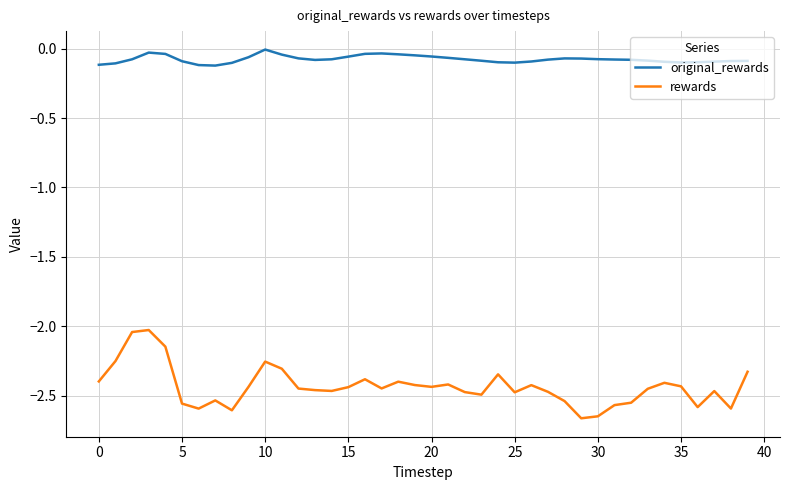

Which series has the largest total across all categories?

original_rewards